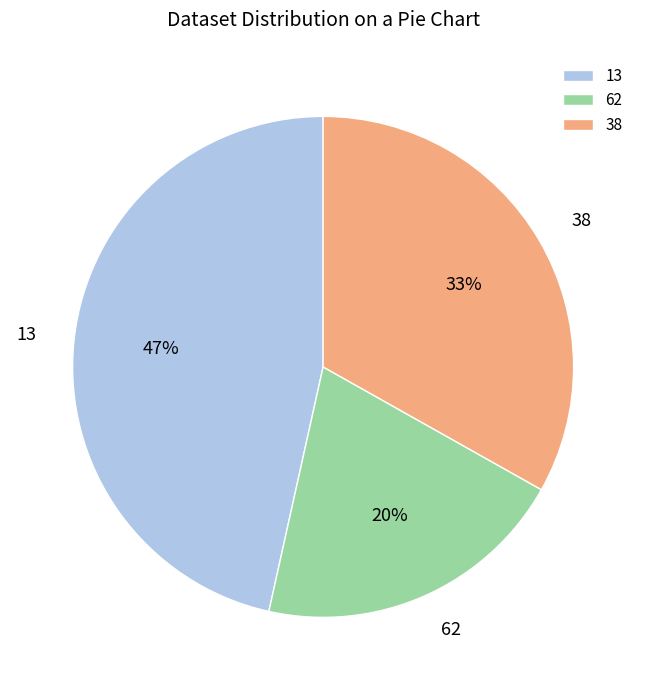

Is the sum of 62 and 38 greater than half?

Yes